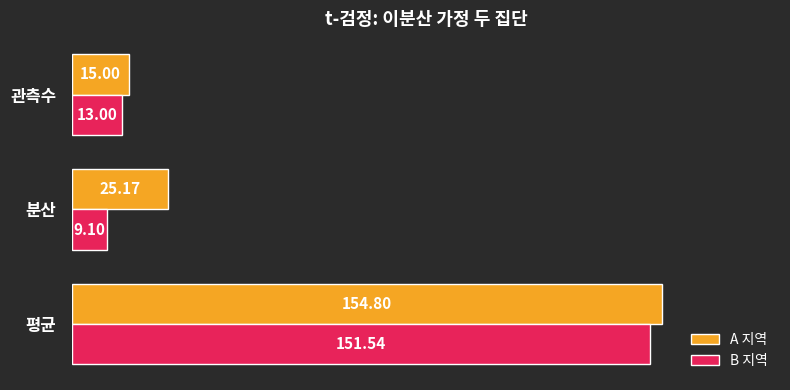

Where is B 지역 nearest to the value 80?

관측수